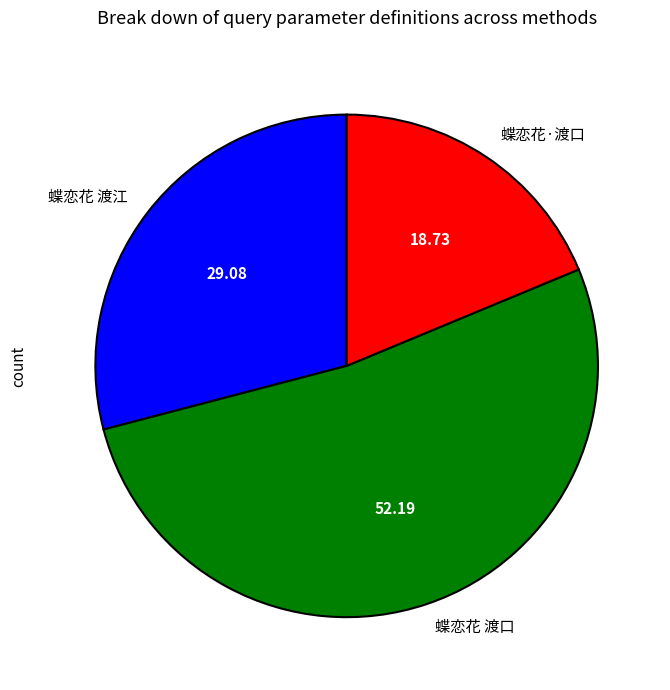

Which category has the smallest portion of the pie?

蝶恋花·渡口